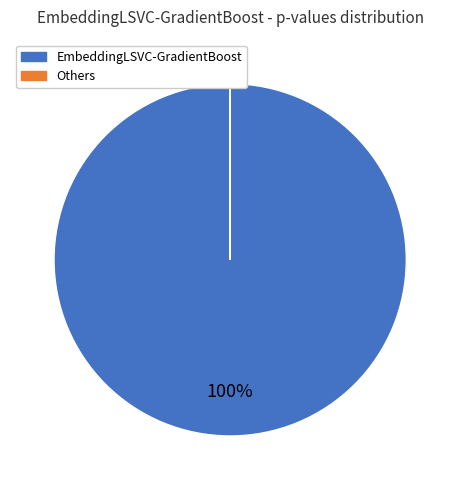

Is there any slice that represents more than half of the pie?

Yes